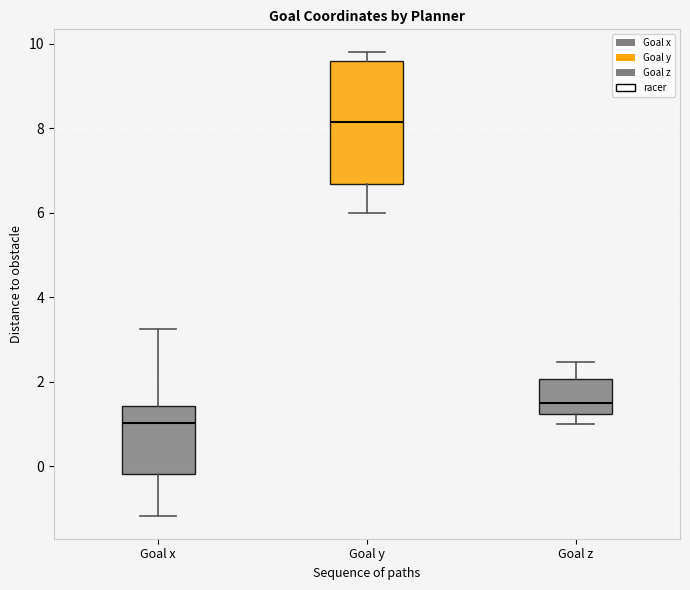

Where does the lower whisker of the box for Goal y end on the y-axis? The values are not printed on the chart, so give them approximately, as read against the axis.

6.0